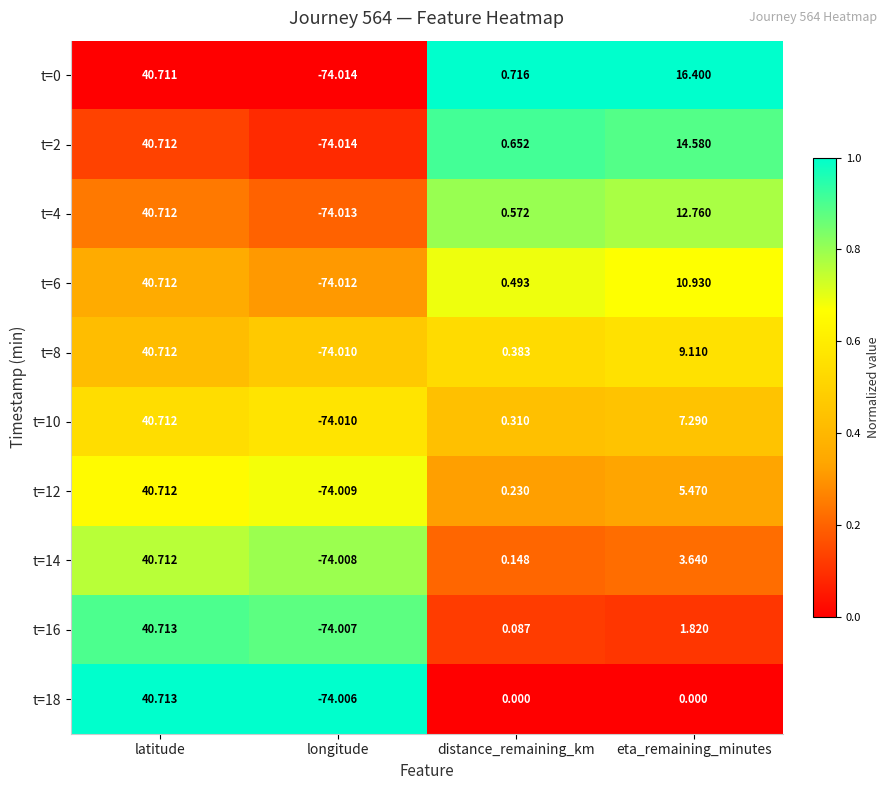

At which category is the sum across all series the highest?

latitude